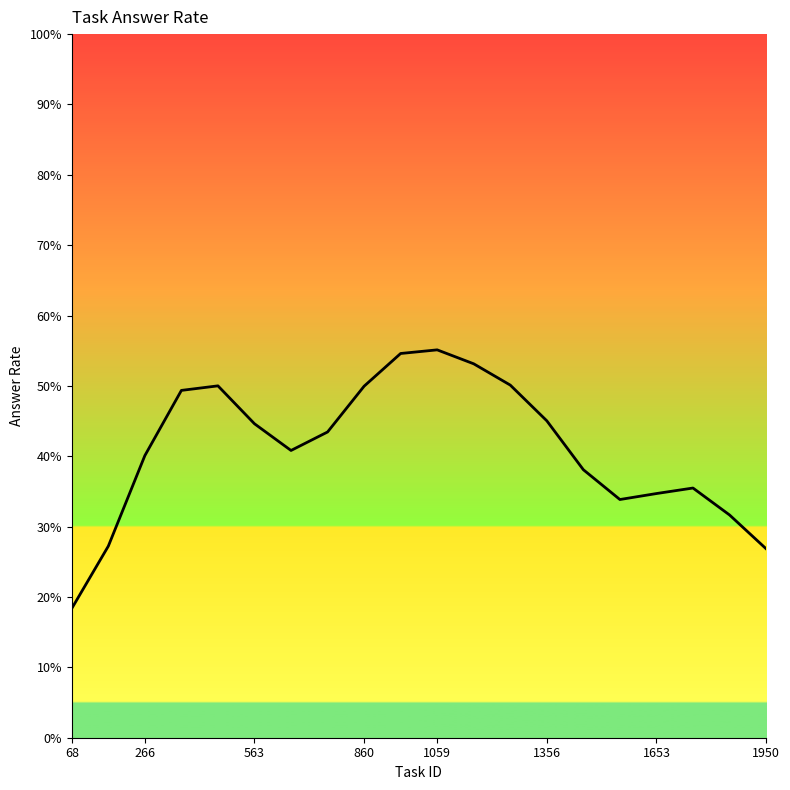

Does the chart have visible grid lines?

No